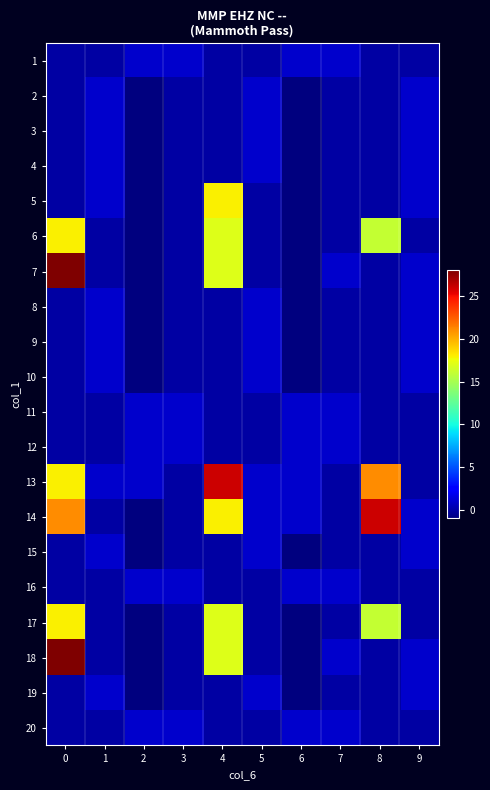

How many series are shown in this chart?

20